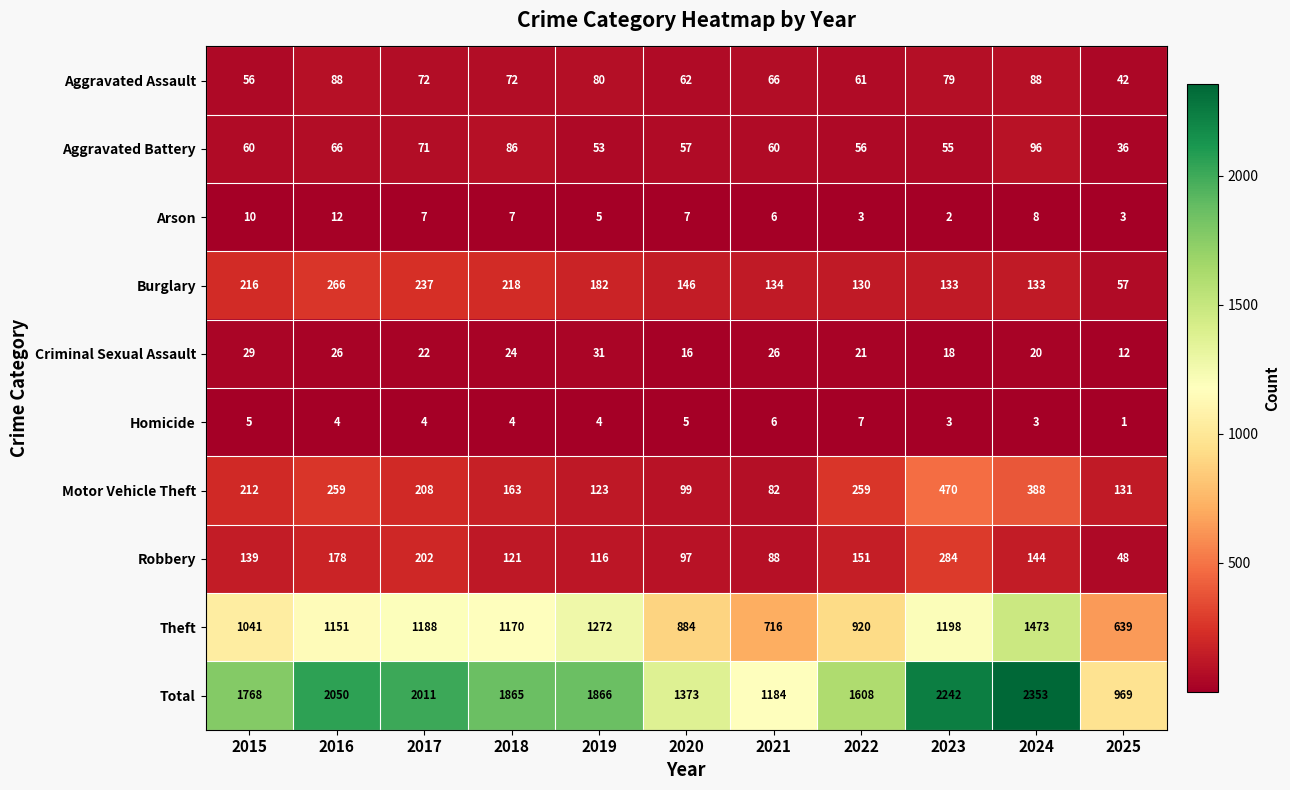

Which series changed the most between 2017 and 2022?

Total